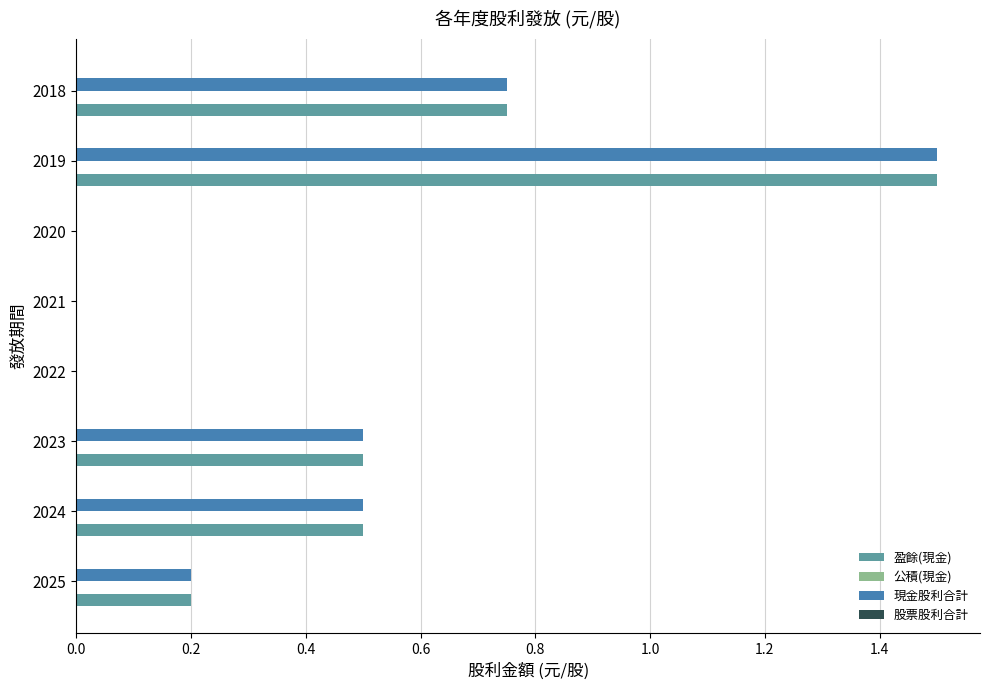

Which label corresponds to the largest value in the chart?

2019